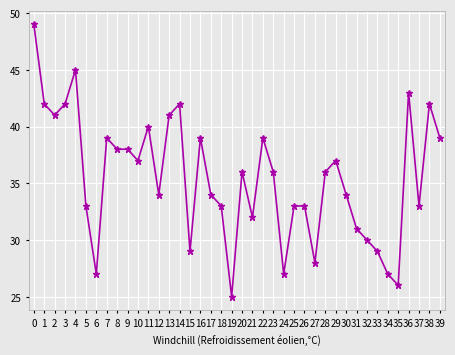

How many lines are shown in the chart?

1